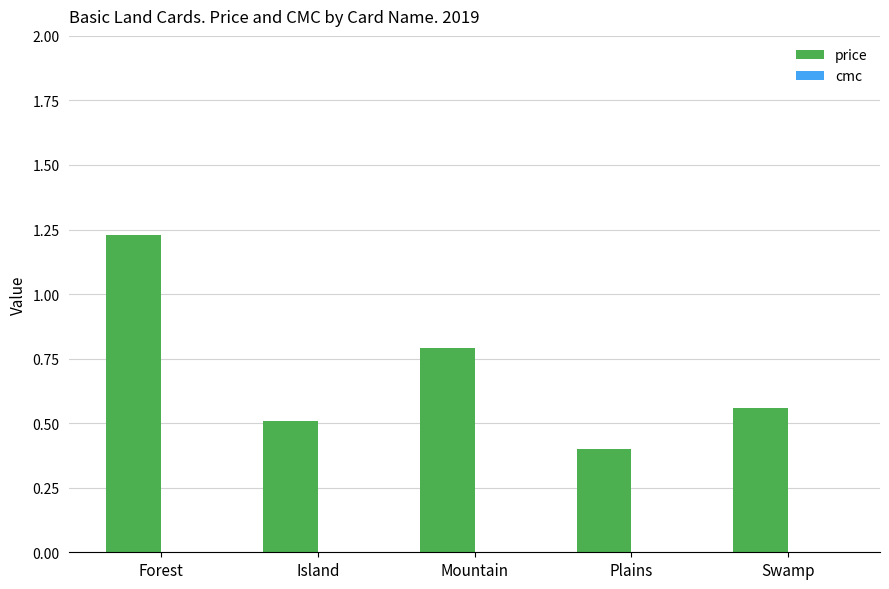

Does the chart contain stacked bars?

No